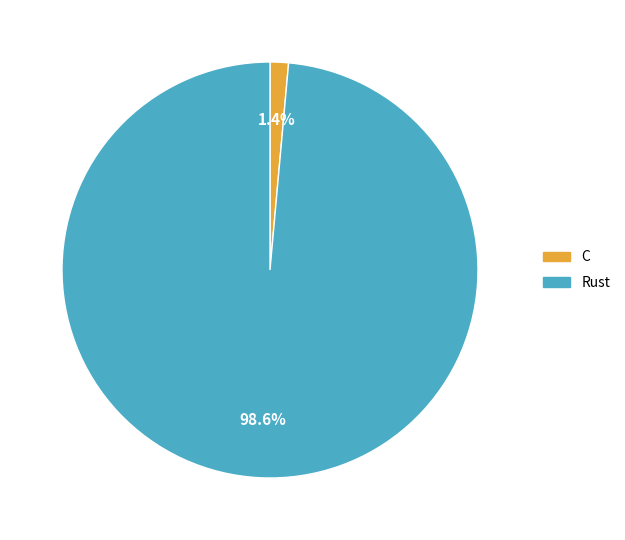

Rank the categories by value from highest to lowest.

Rust, C